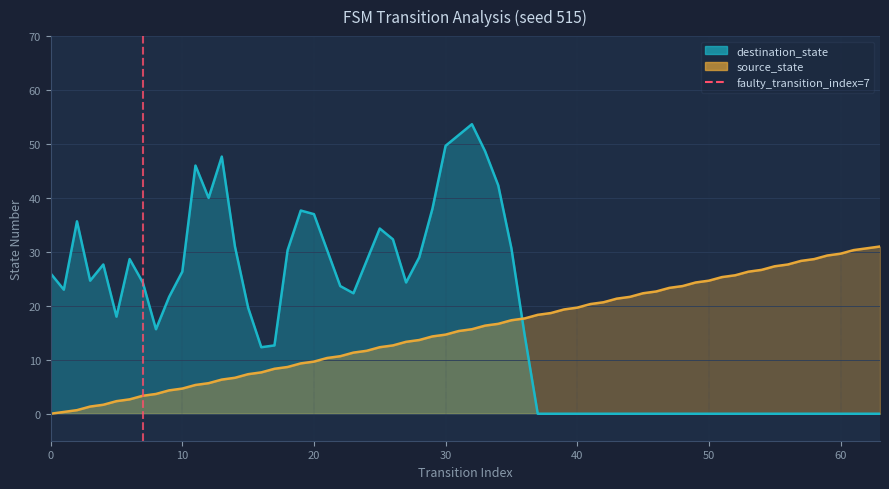

What is the value of the 2nd point from the left?

1